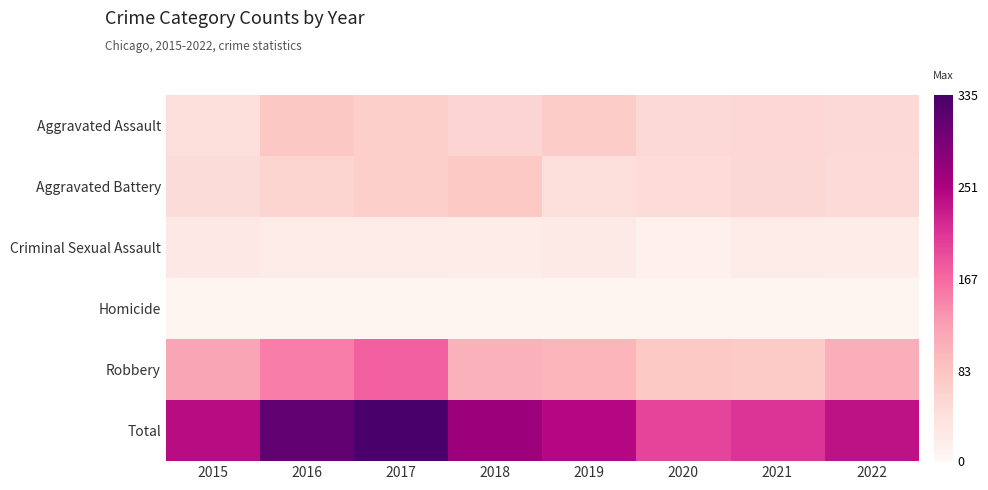

Which series has the largest total across all categories?

Total